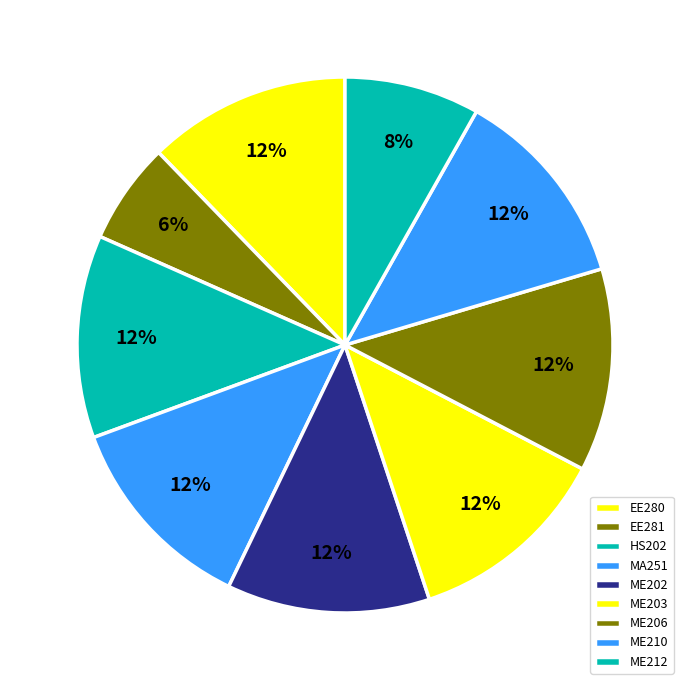

Is it true that ME202 is 12% of the pie?

True